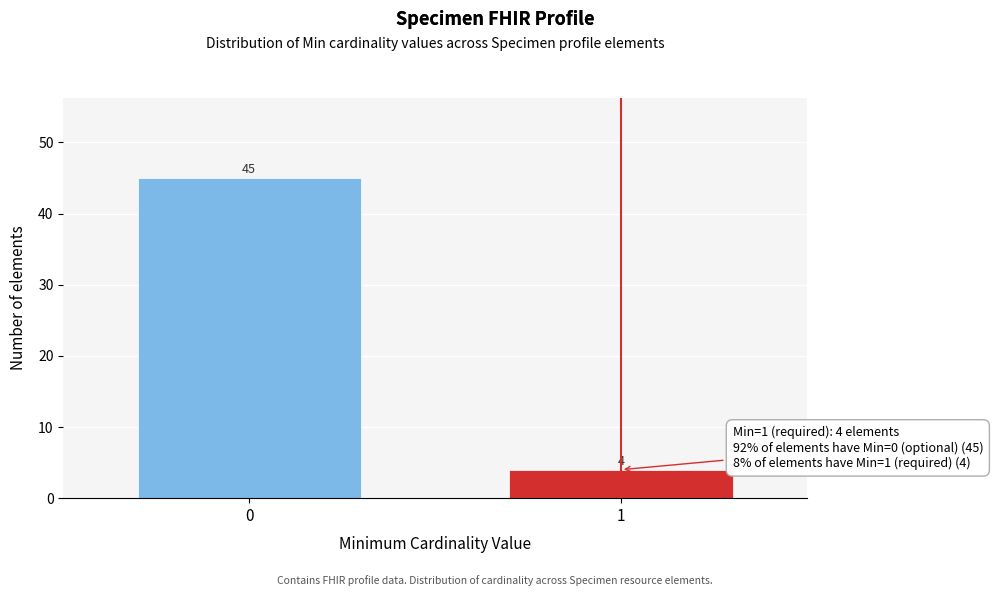

Reading left to right, extract all data points from this chart.

45	4